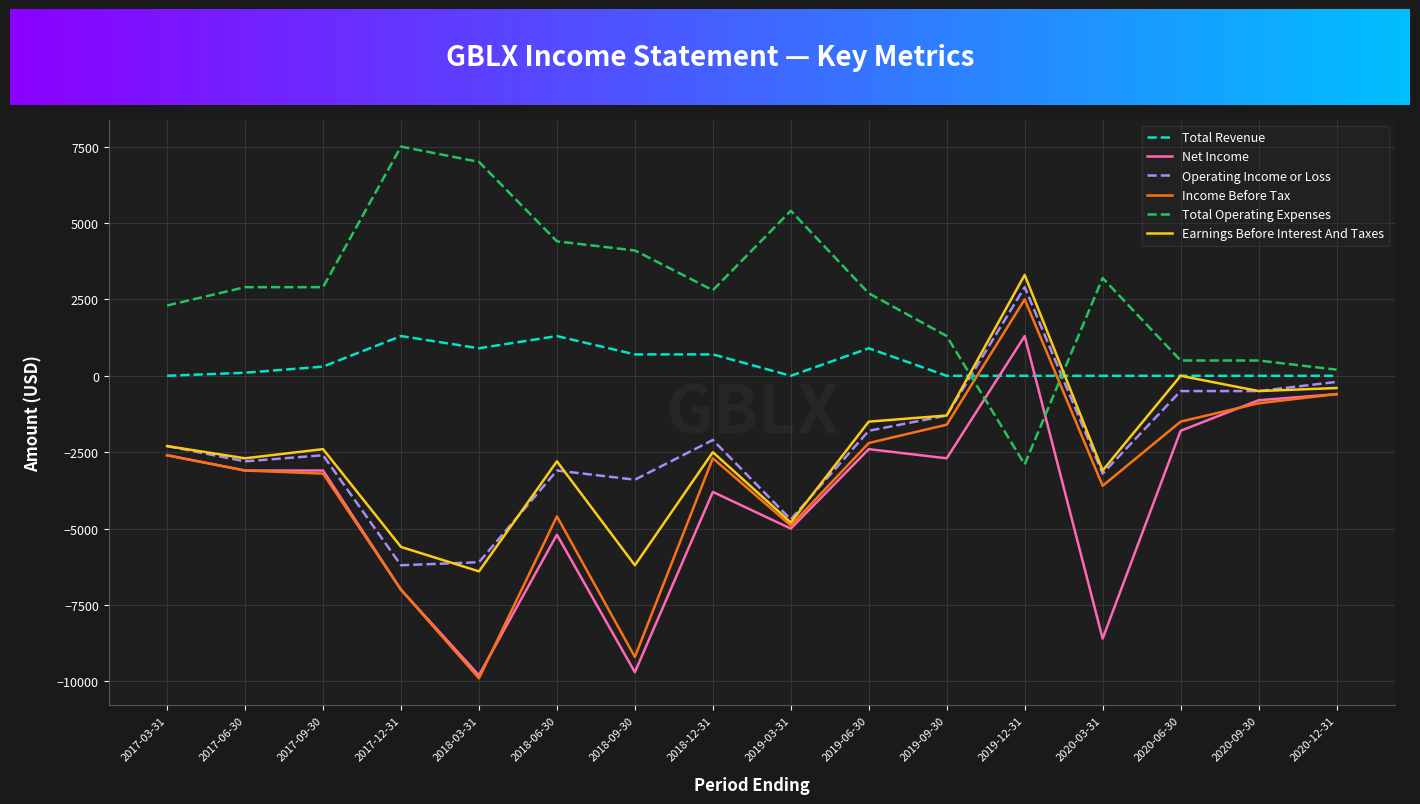

What are all the series names shown in the legend?

Total Revenue, Net Income, Operating Income or Loss, Income Before Tax, Total Operating Expenses, Earnings Before Interest And Taxes